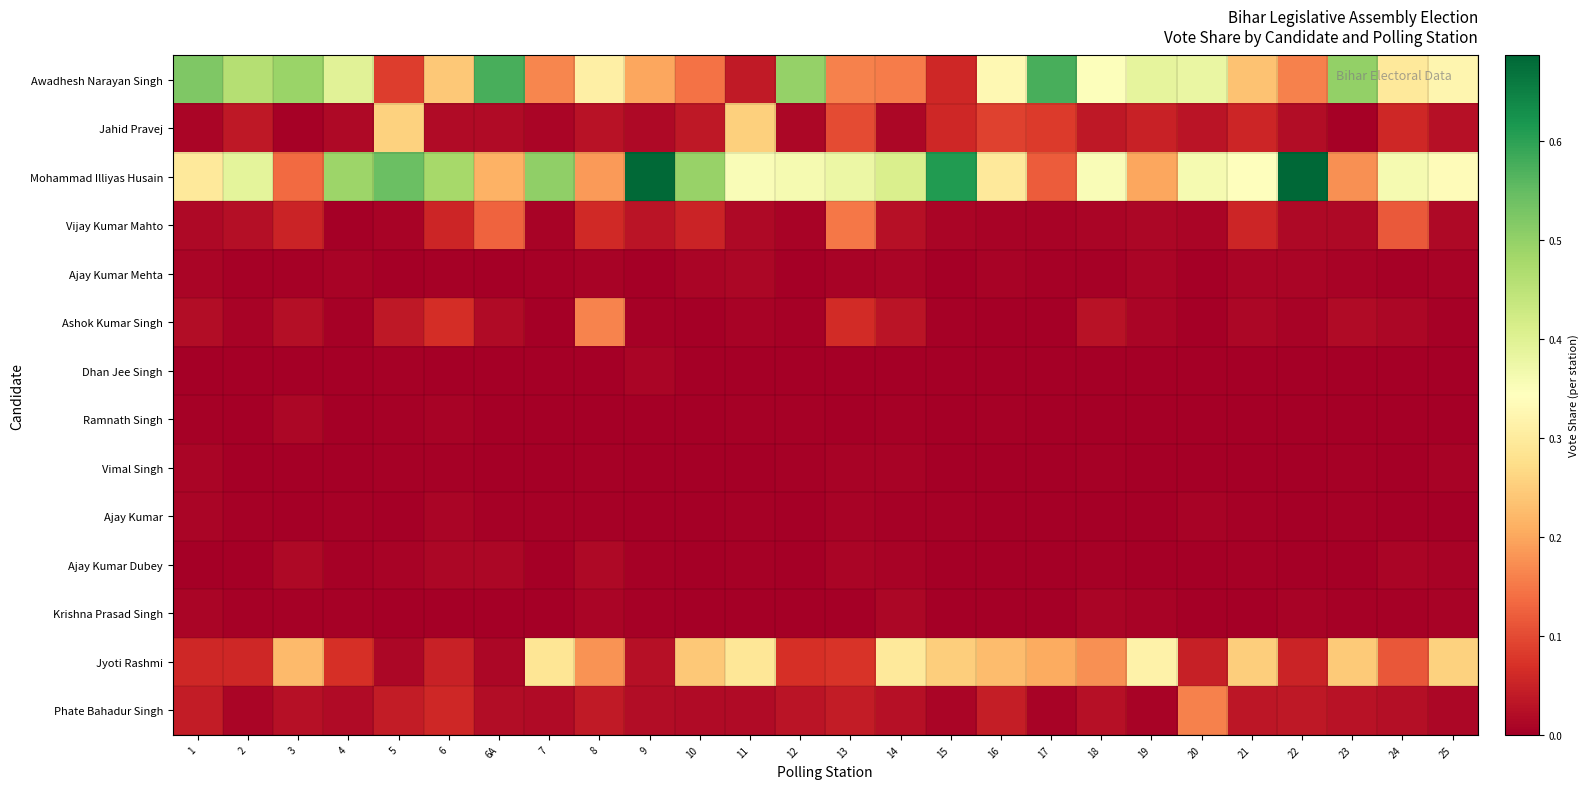

At 2, list the series in order from largest to smallest.

Awadhesh Narayan Singh, Mohammad Illiyas Husain, Jyoti Rashmi, Jahid Pravej, Vijay Kumar Mahto, Phate Bahadur Singh, Ashok Kumar Singh, Ajay Kumar Mehta, Ajay Kumar, Krishna Prasad Singh, Dhan Jee Singh, Ajay Kumar Dubey, Ramnath Singh, Vimal Singh